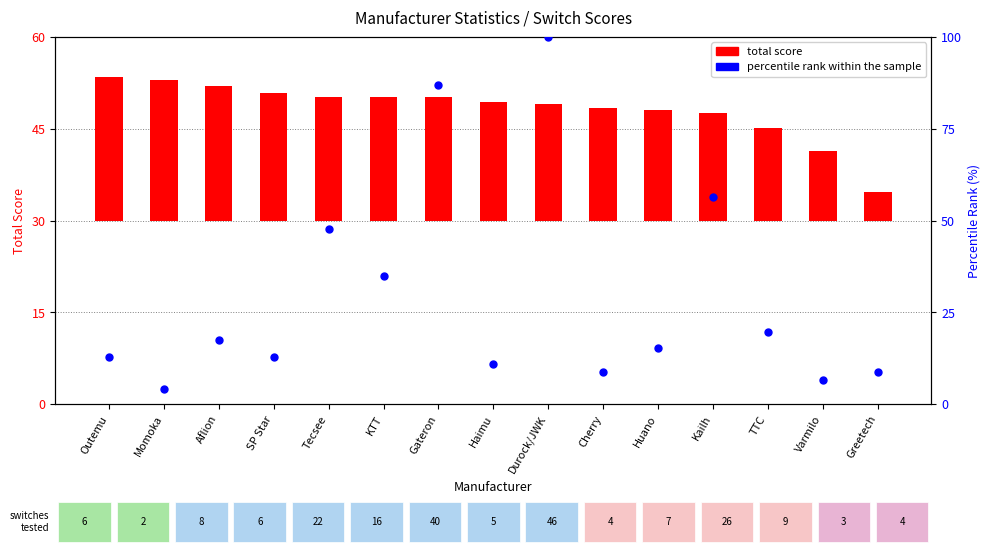

Which series has the widest spread of Y values?

percentile rank within the sample